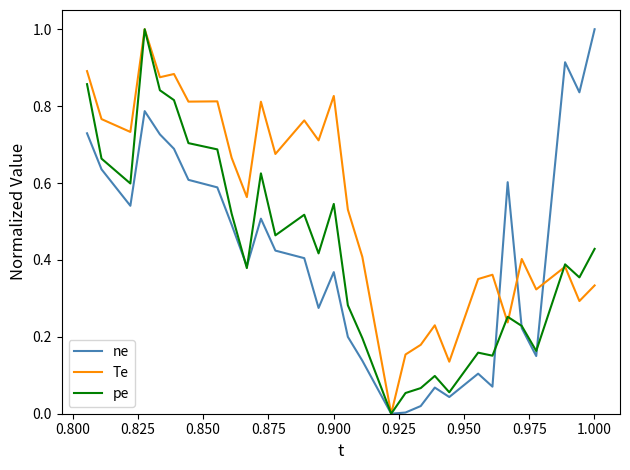

What is the maximum value for pe?

1.0